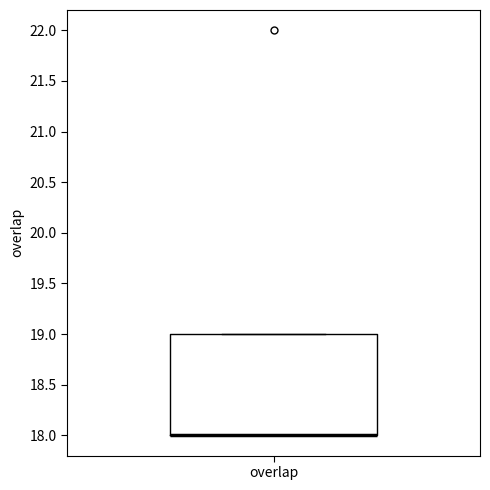

Transcribe this box plot: give where the median line is, the range the box spans, and where the two whiskers end, as read against the y-axis. The values are not printed on the chart, so give them approximately, as read against the axis.

median 18 (drawn on the box's lower edge), box 18 to 19, whiskers 18 to 19